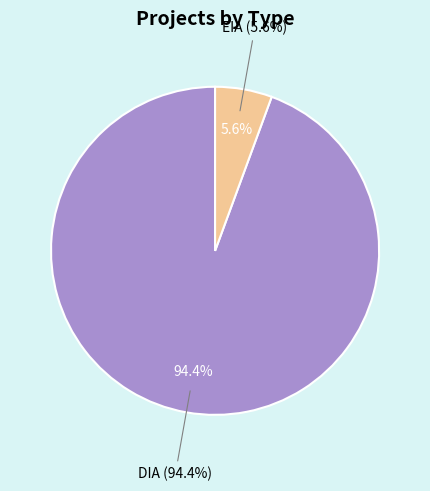

What percentage is NOT represented by DIA?

5.6%